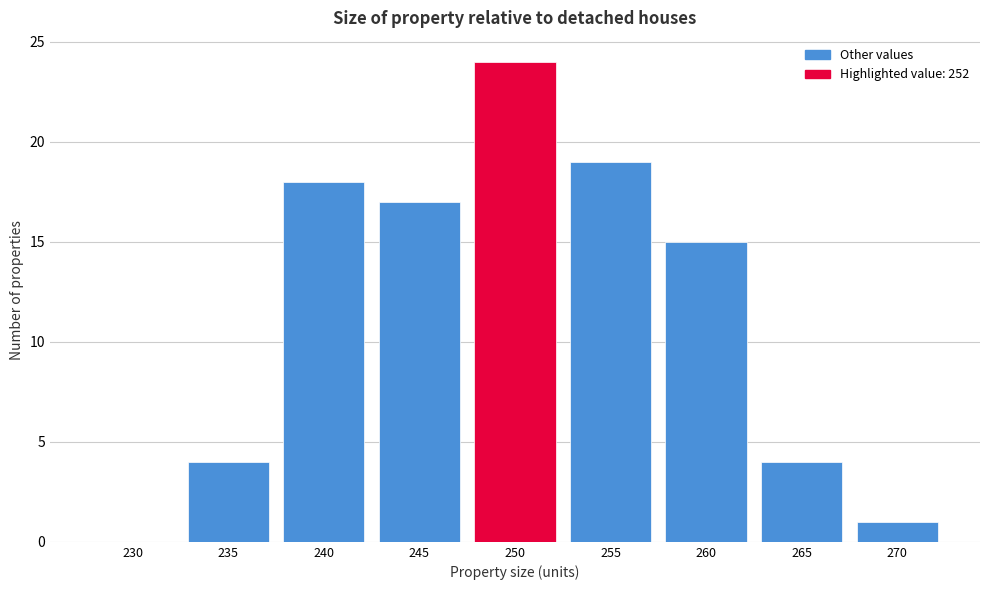

Reading left to right, list all the values displayed in this chart.

230=0	235=4	240=18	245=17	250=24	255=19	260=15	265=4	270=1